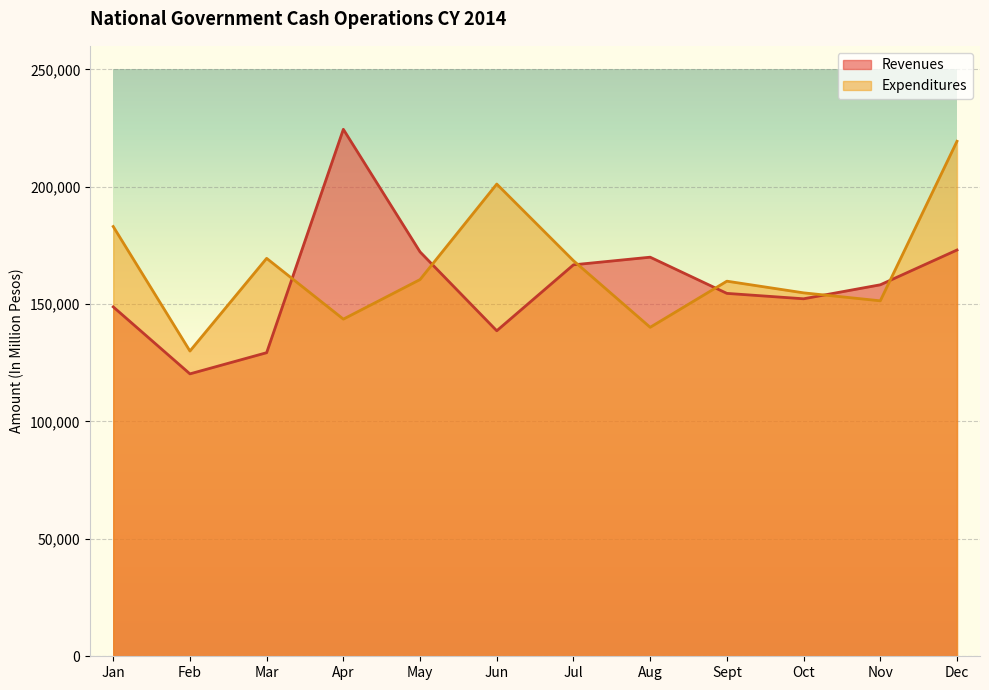

At Dec, list the series in order from largest to smallest.

Expenditures, Revenues